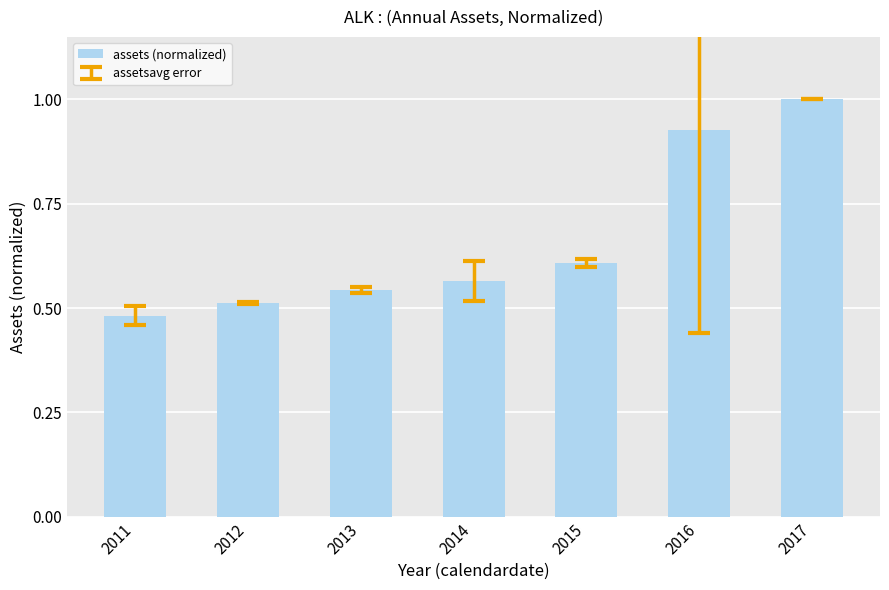

The chart shows a value of 0.6 at 2015. True or false?

True